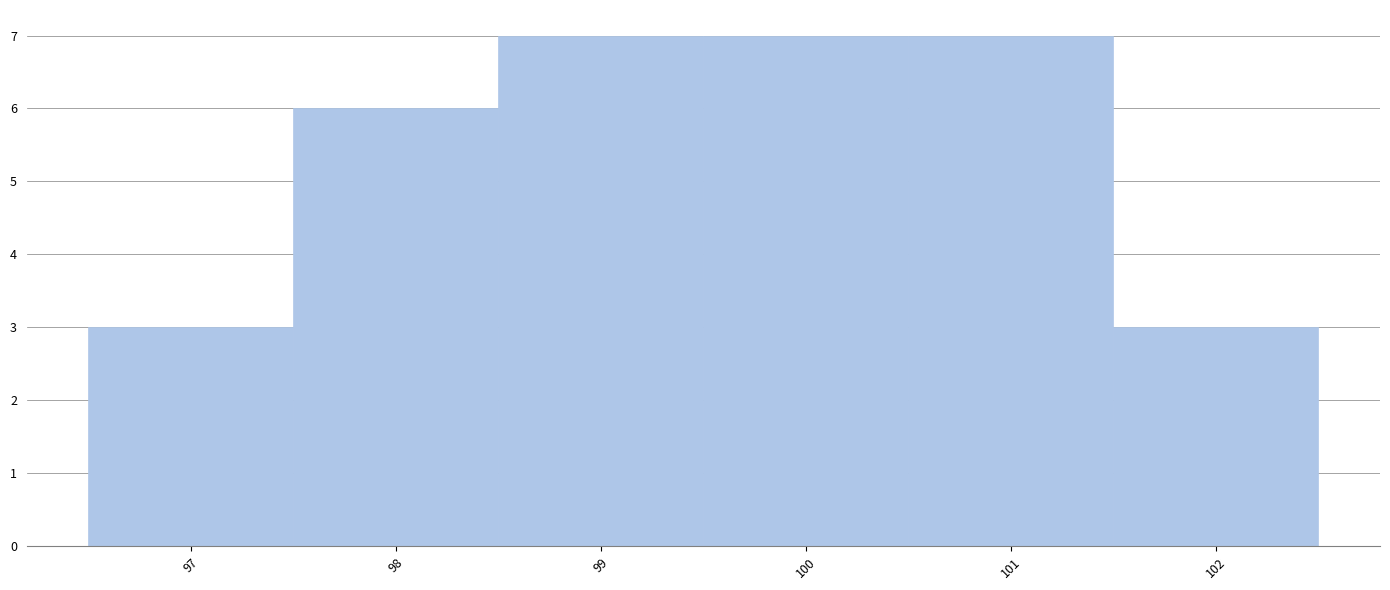

What is the height of the bar covering 98.5 to 99.5 on the x-axis? The values are not printed on the chart, so give them approximately, as read against the axis.

7